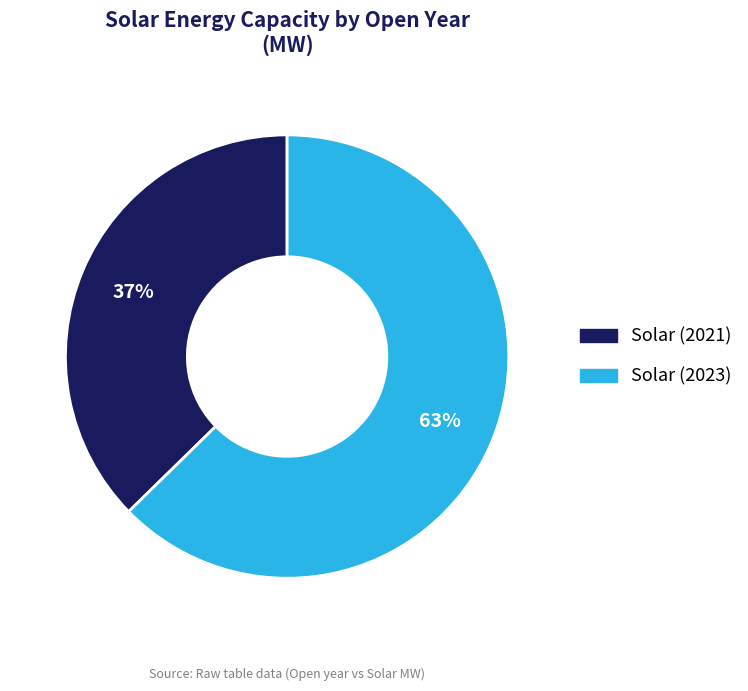

To the nearest percent, what is the average slice percentage?

50%